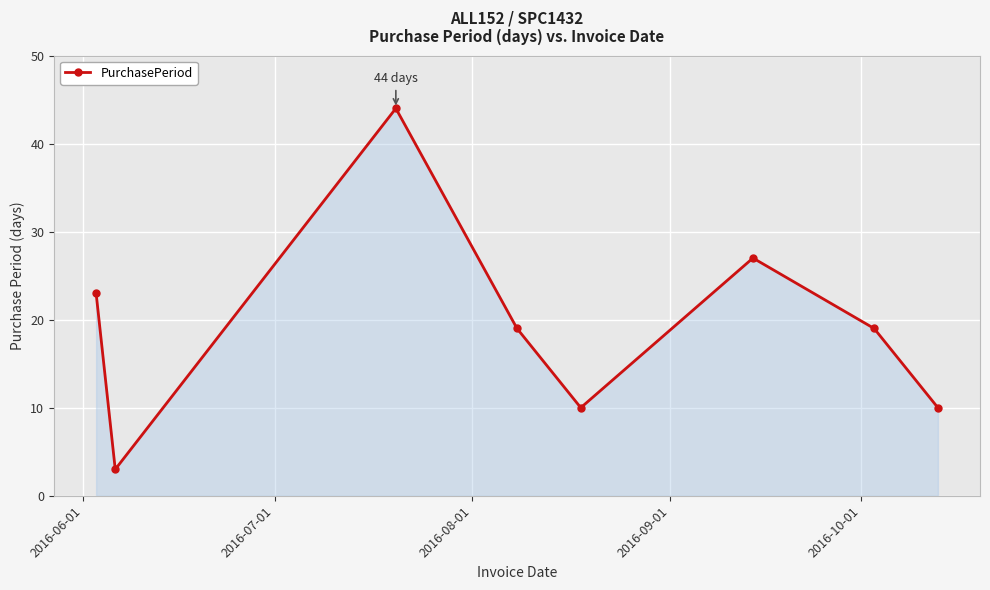

How many interior local valleys (lower than both neighbors) does the data have?

2